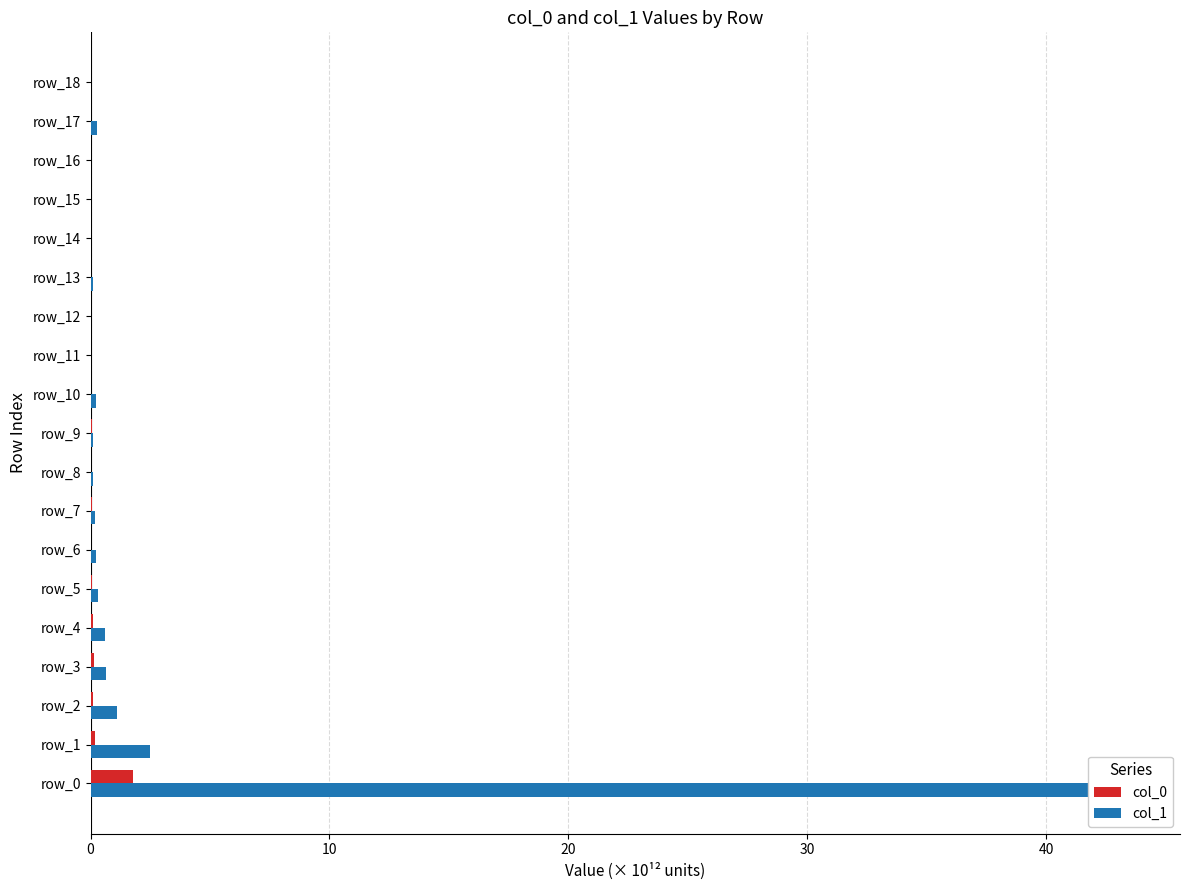

The col_1 series shows 0.0 at 15. True or false?

False